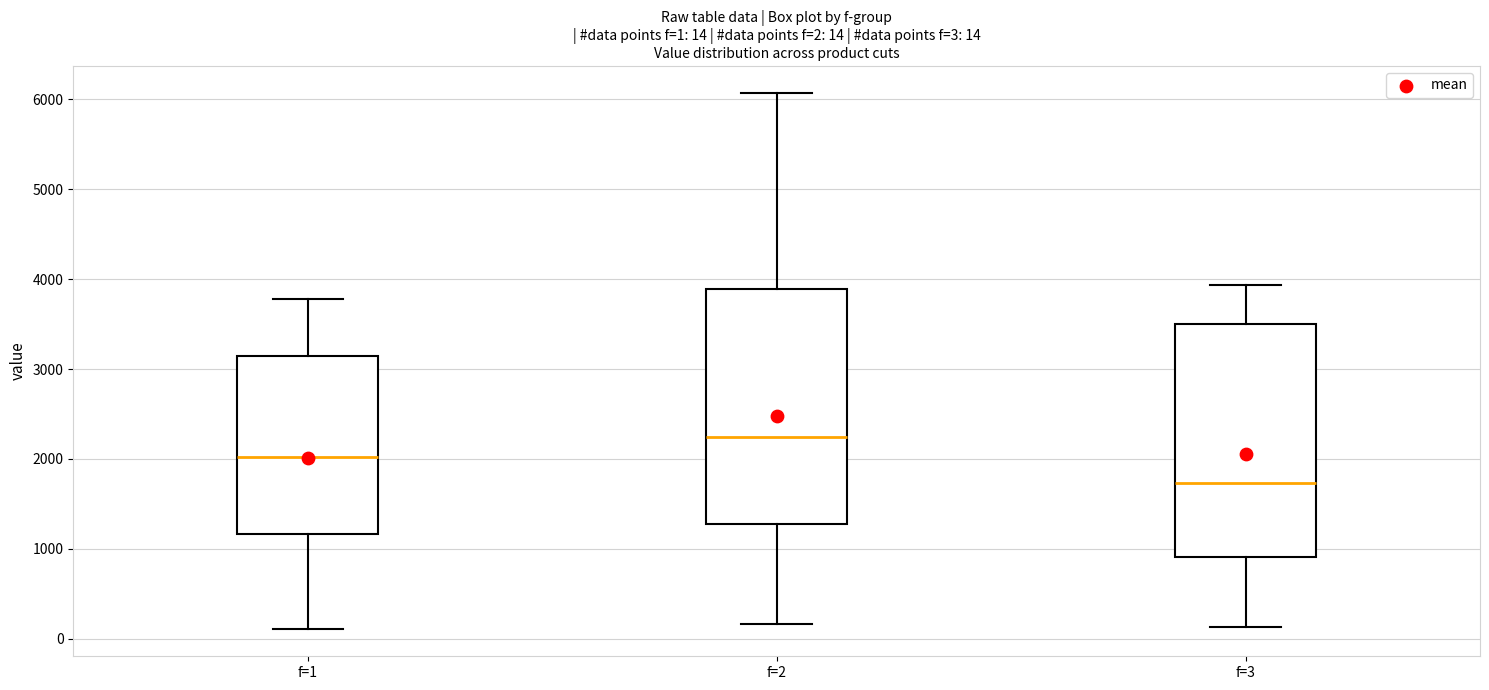

Which box has the highest median line?

f=2